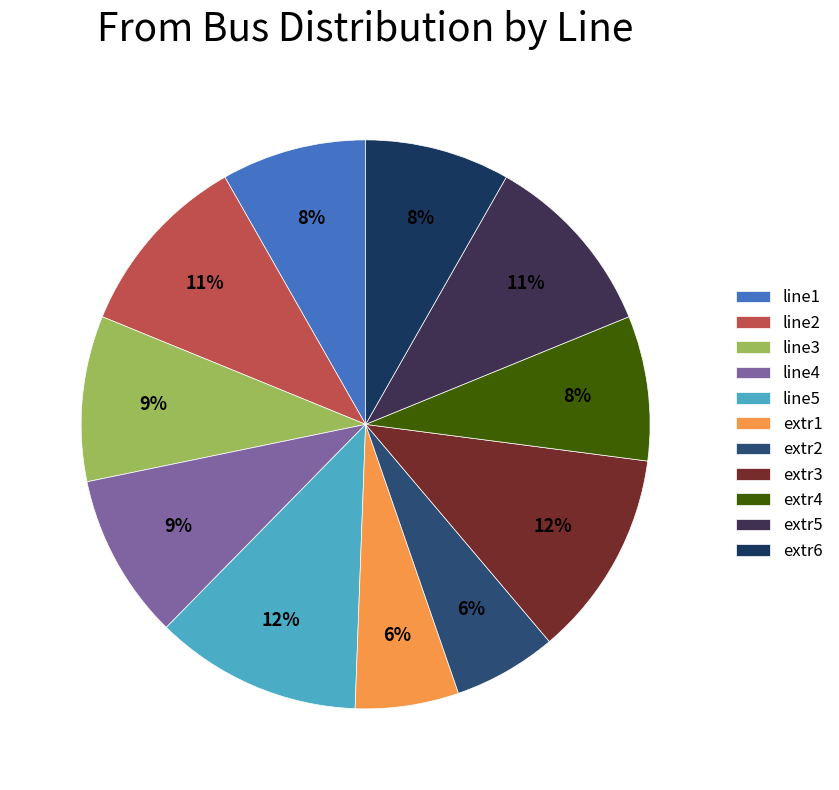

How many segments does this pie chart have?

11